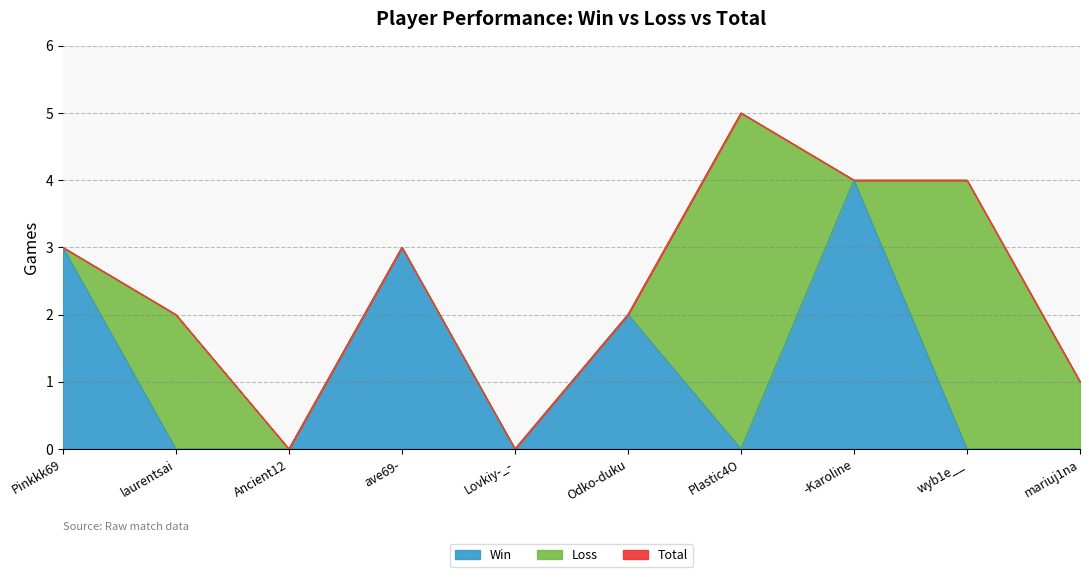

The value of Win at -Karoline is 5. True or false?

False